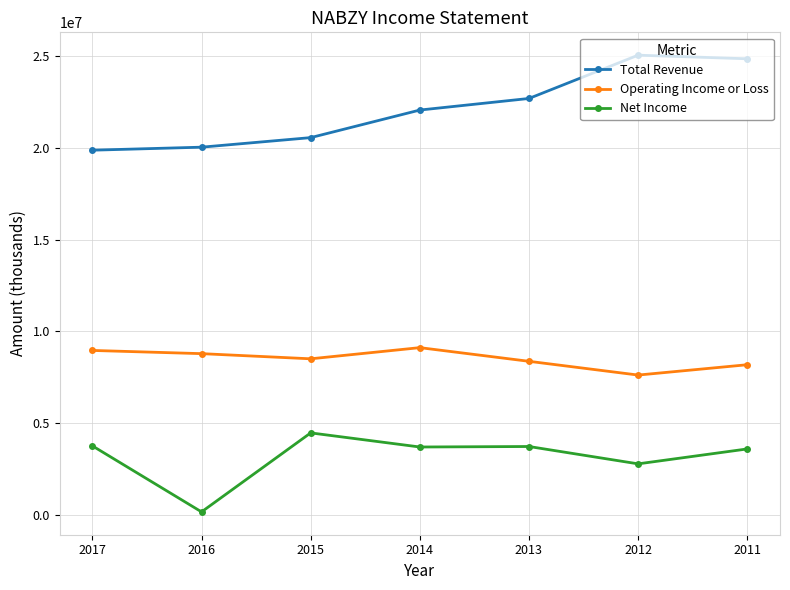

What is the smallest value displayed?

165400